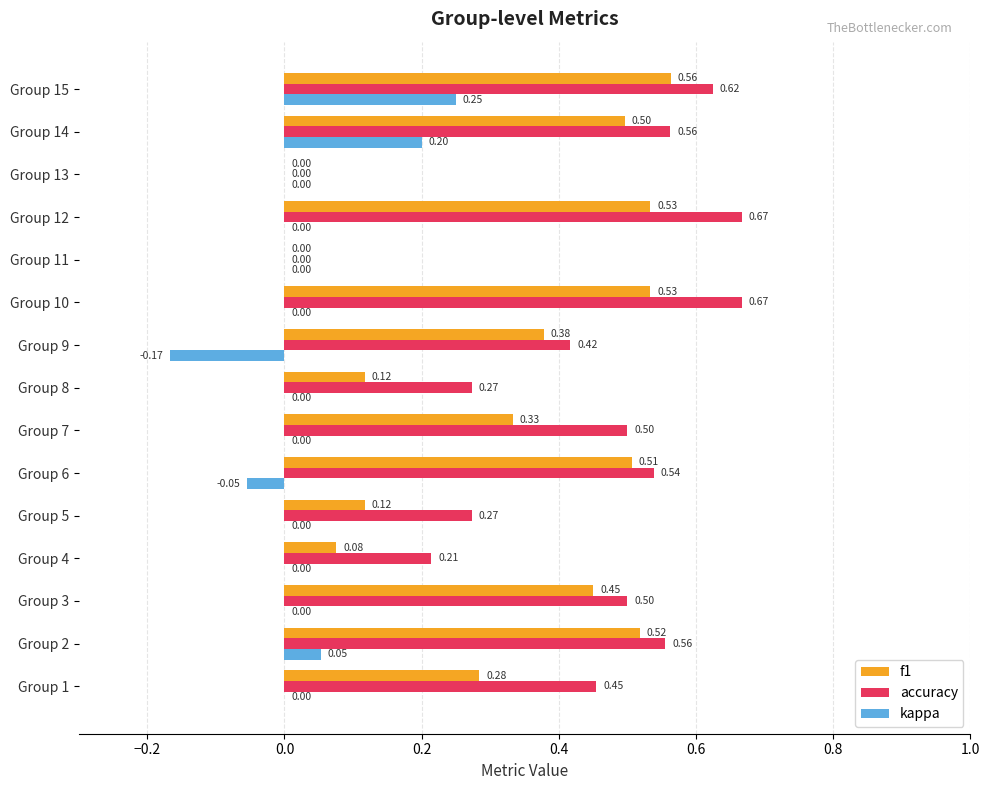

Between Group 8 and Group 9, which series saw the biggest shift?

f1